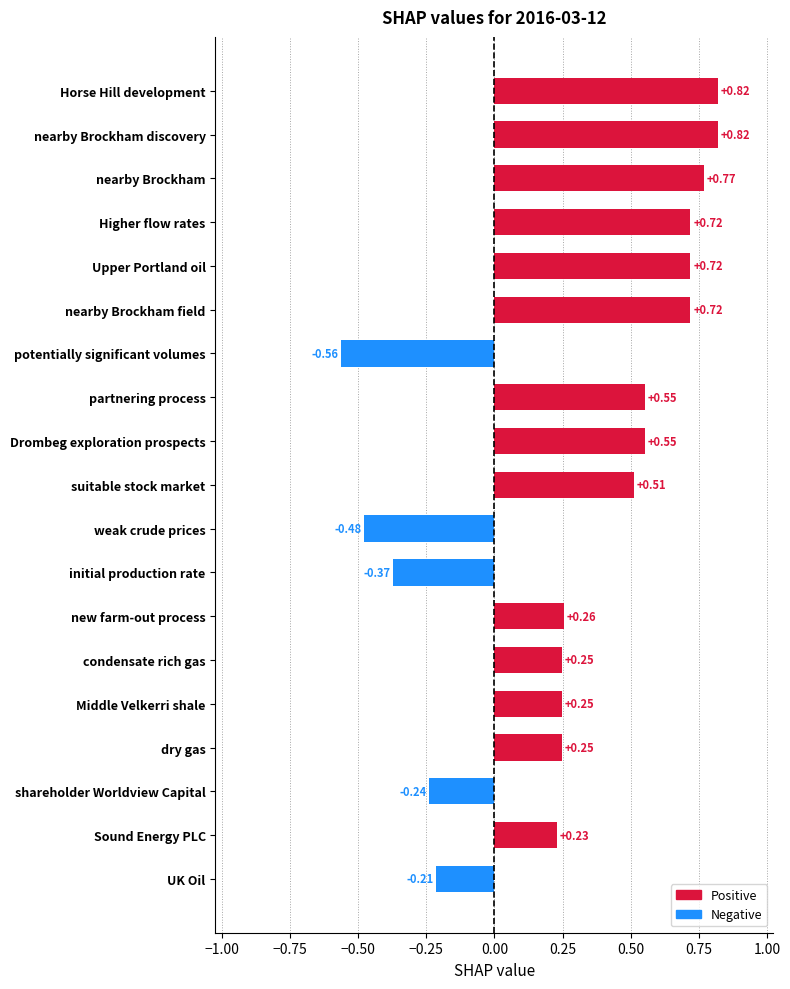

What is the minimum value shown in the chart?

-0.6